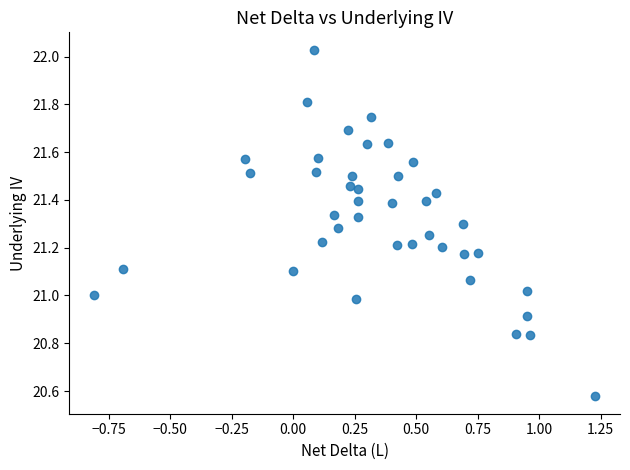

What is the range of Y values (max minus min)?

1.5